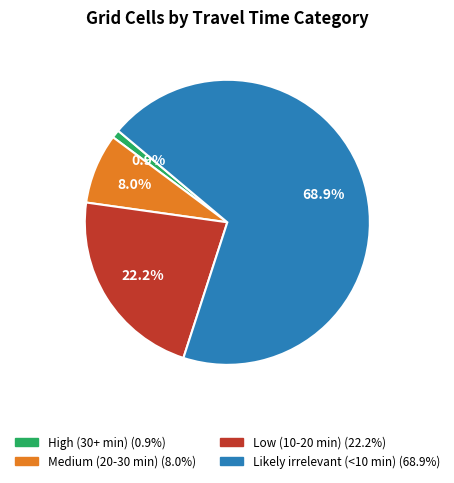

Rank the categories by value from highest to lowest.

Likely irrelevant (<10 min), Low (10-20 min), Medium (20-30 min), High (30+ min)